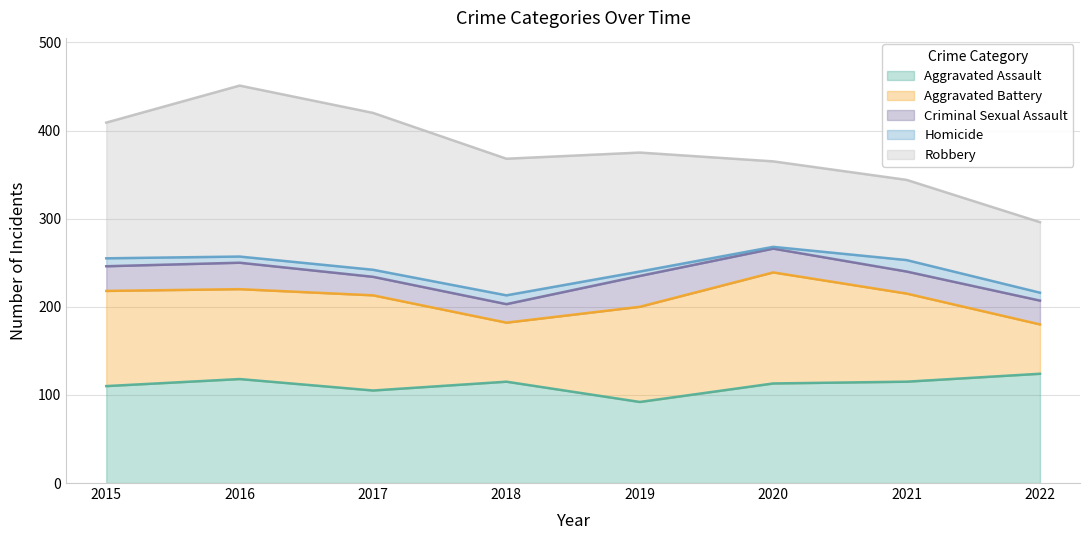

What is the sum of the Aggravated Assault values at 2017 and 2020?

218